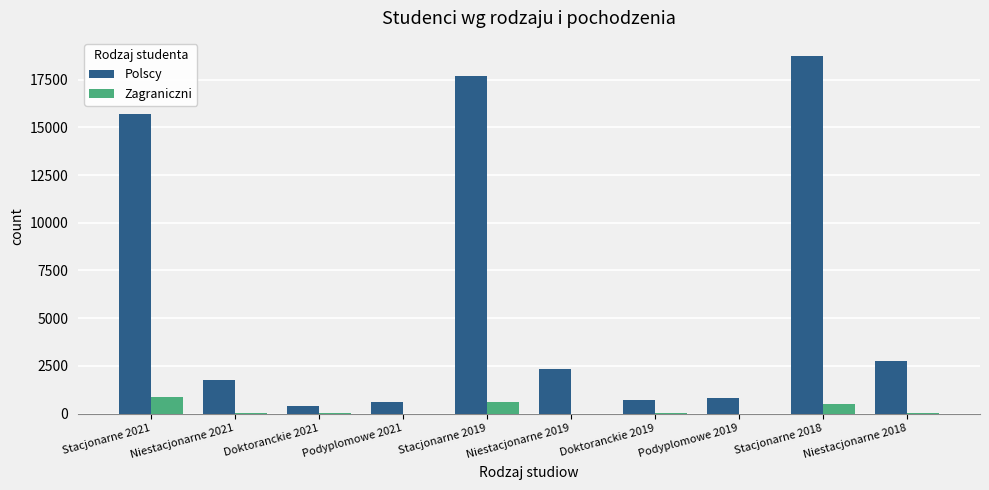

Between Stacjonarne 2019 and Stacjonarne 2018, which series saw the biggest shift?

Polscy